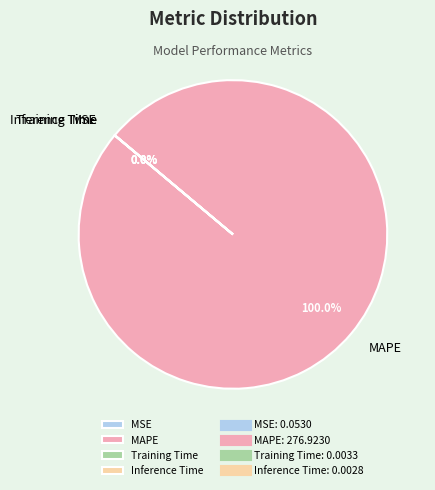

Which slice represents more than half of the pie?

MAPE